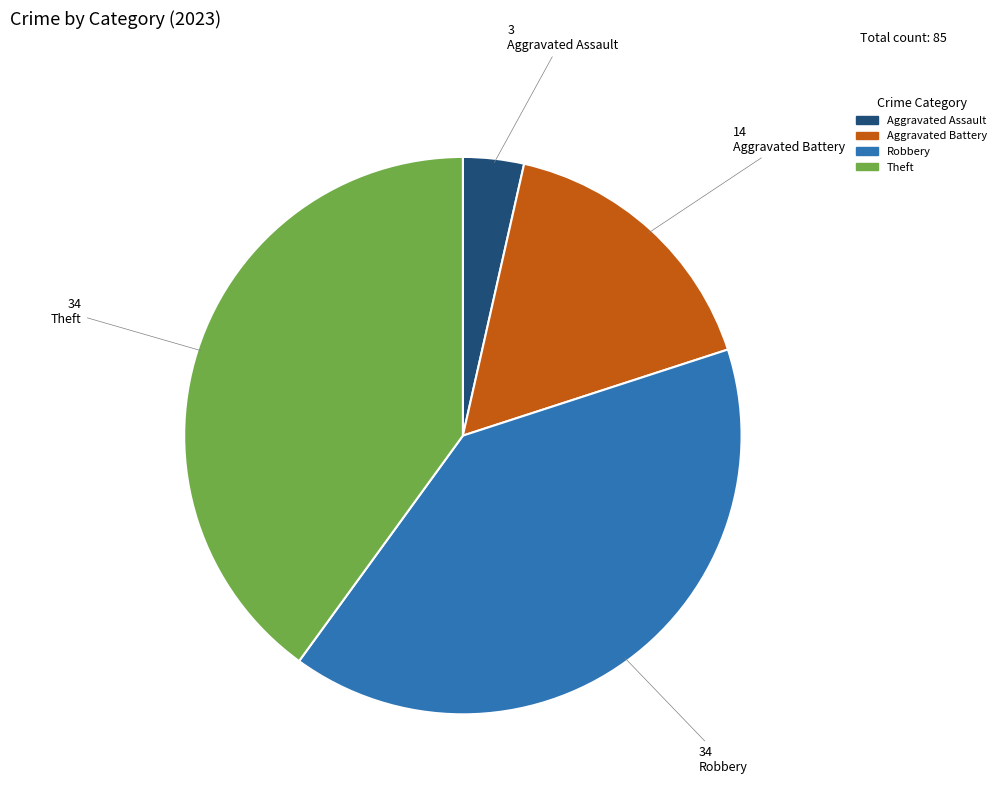

Is there any slice that represents more than half of the pie?

No